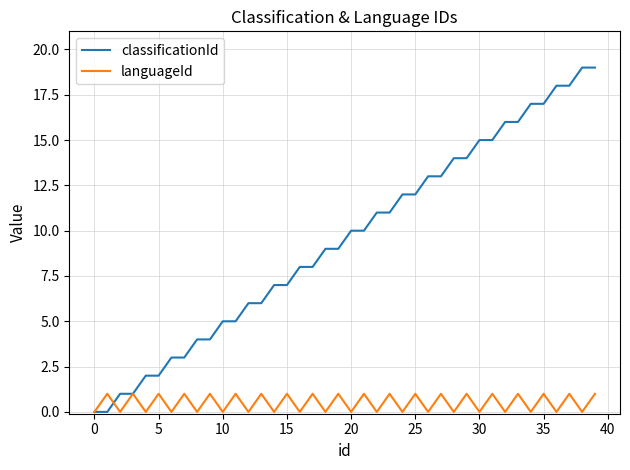

True or false: languageId has more than 0 interior local peaks.

True